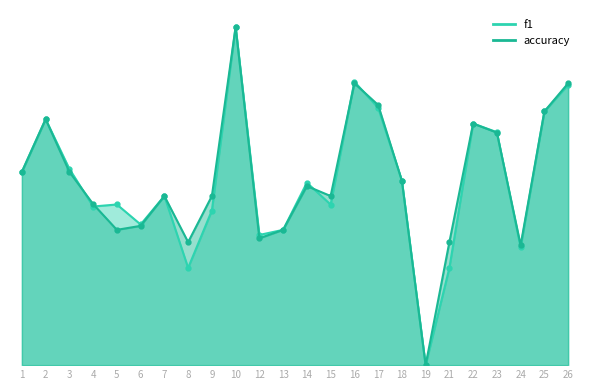

Where is the first local minimum for accuracy?

5